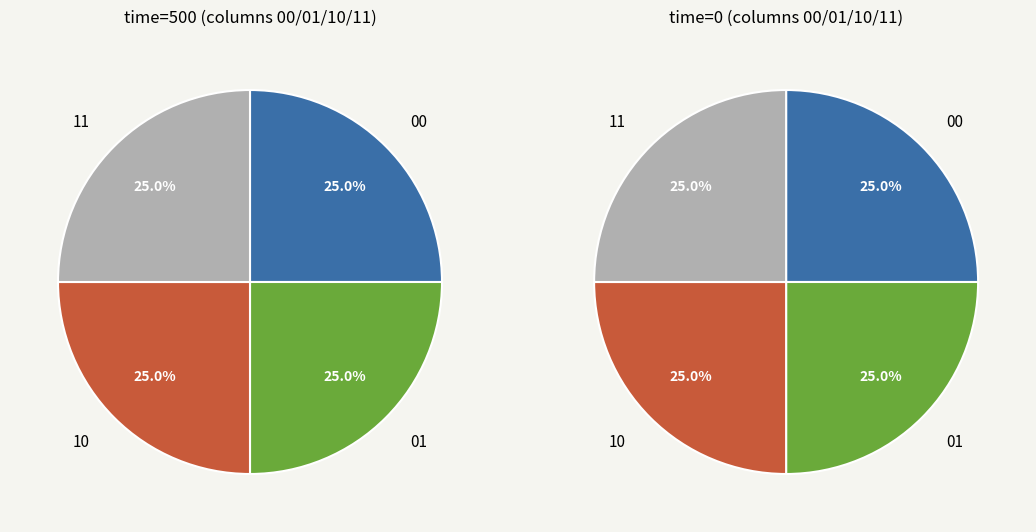

Which series has the widest spread of values?

00